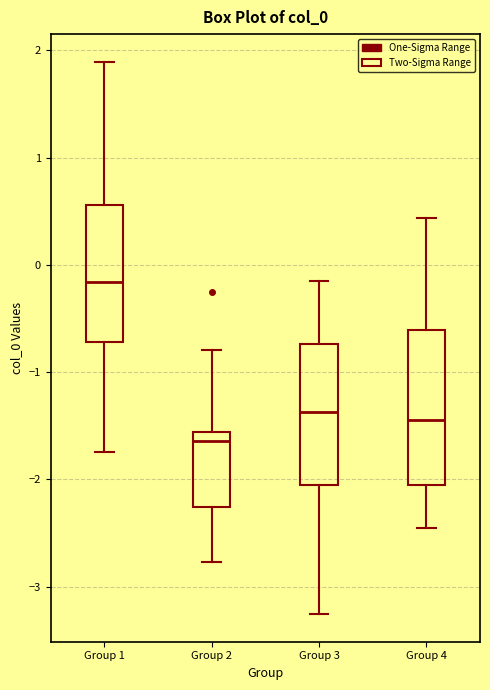

Reading left to right, transcribe this box plot: for each box, give where its median line is, the range the box spans, and where its two whiskers end, as read against the y-axis. The values are not printed on the chart, so give them approximately, as read against the axis.

Group 1: median -0.2, box -0.7 to 0.6, whiskers -1.7 to 1.9
Group 2: median -1.6 (just below the box's upper edge), box -2.3 to -1.6, whiskers -2.8 to -0.8
Group 3: median -1.4, box -2.1 to -0.7, whiskers -3.3 to -0.2
Group 4: median -1.4, box -2.1 to -0.6, whiskers -2.5 to 0.4